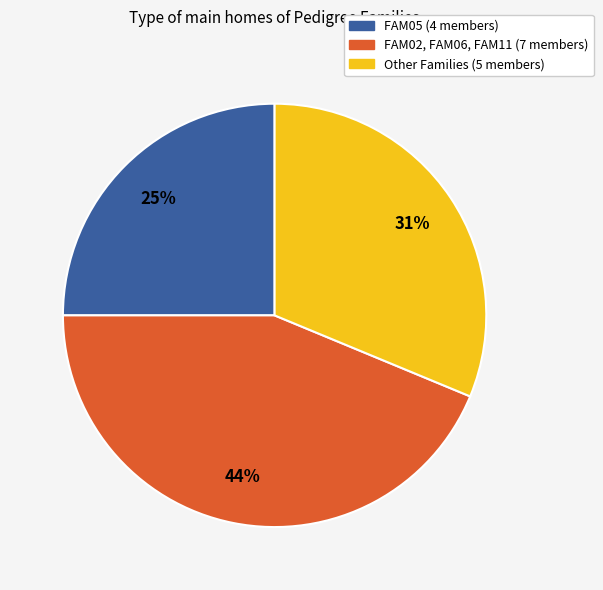

To the nearest percent, what is the difference between the largest and smallest slice percentages?

19%